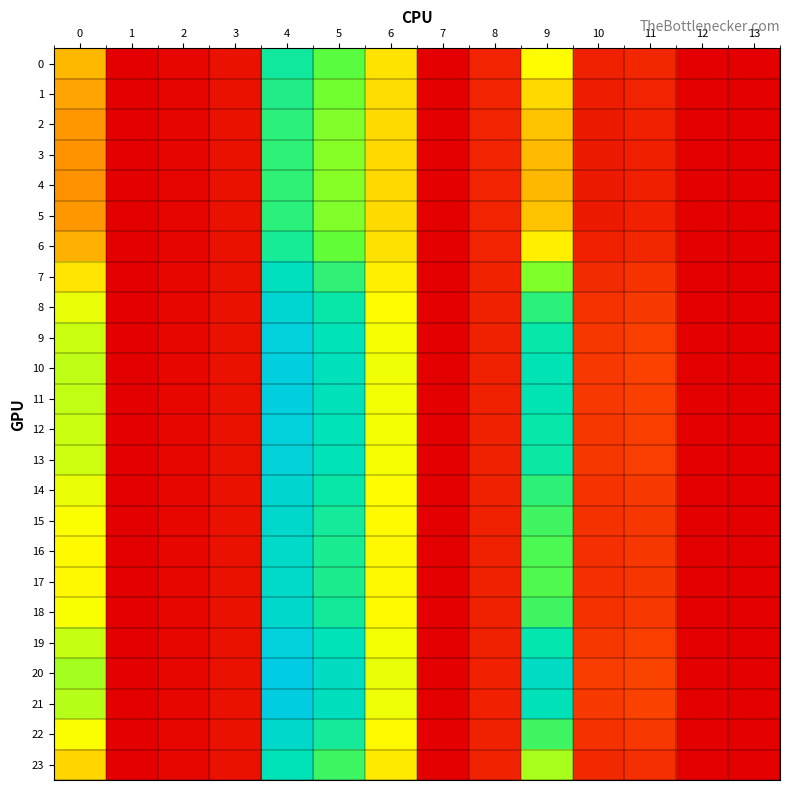

Rank the series by their maximum value, from lowest to highest.

4, 3, 5, 2, 1, 6, 0, 23, 7, 17, 16, 15, 22, 18, 14, 8, 13, 9, 12, 19, 11, 10, 21, 20